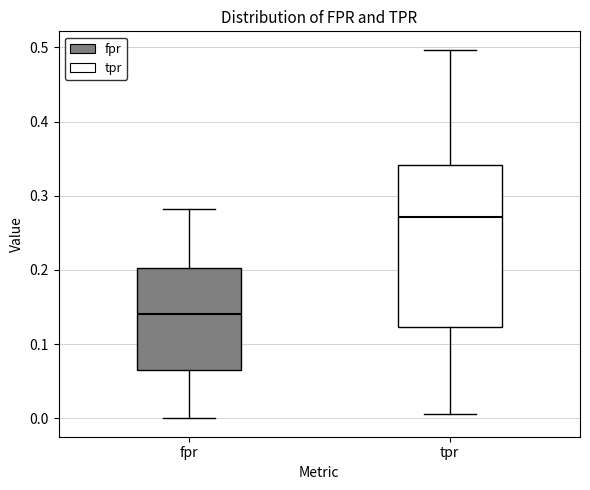

Reading left to right, read every box against the y-axis: the position of its median line, the range the box covers, and the ends of its whiskers. The values are not printed on the chart, so give them approximately, as read against the axis.

fpr: median 0.14, box 0.06 to 0.20, whiskers 0.00 to 0.28
tpr: median 0.27, box 0.12 to 0.34, whiskers 0.01 to 0.50